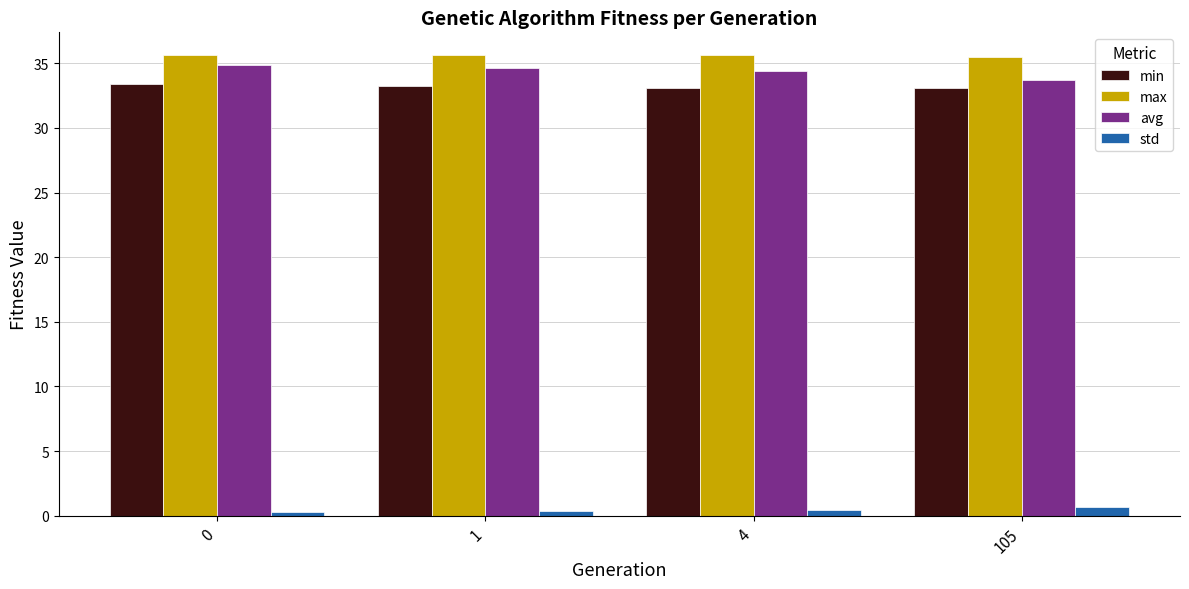

What is the spread (max minus min) of values at 105?

34.8